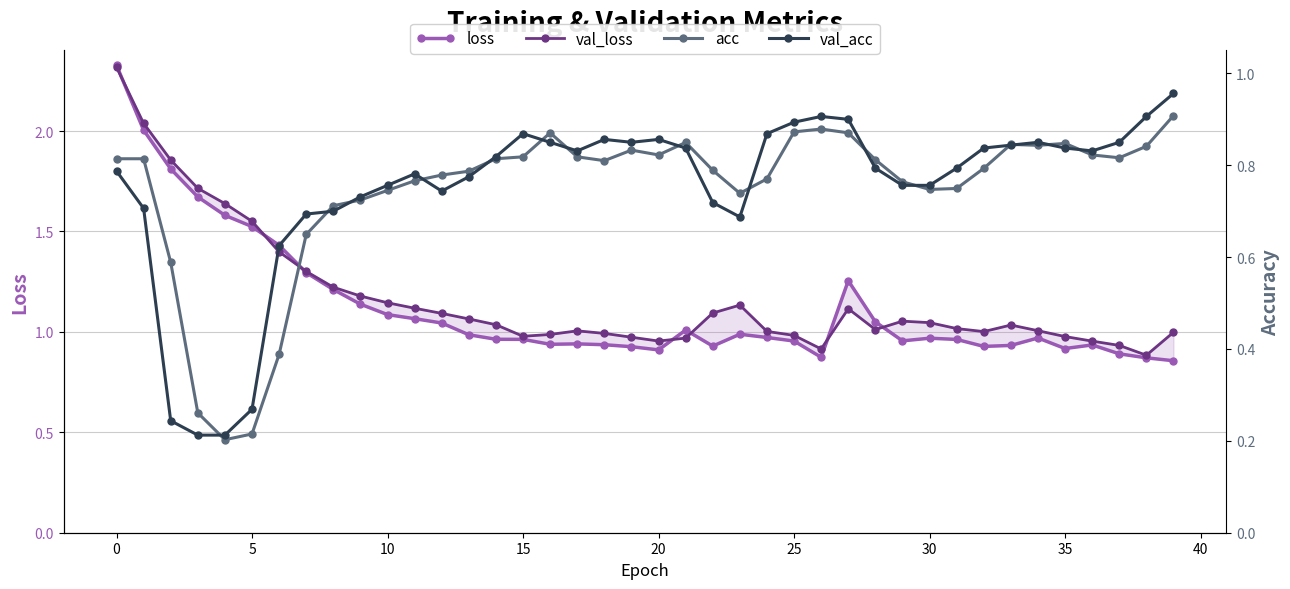

At which label is loss closest to 1?

21